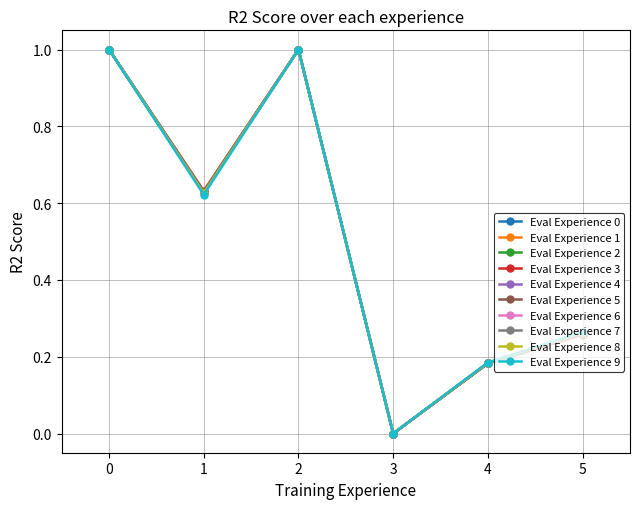

What is the value of the Eval Experience 2 point at the 1st from the left?

1.0